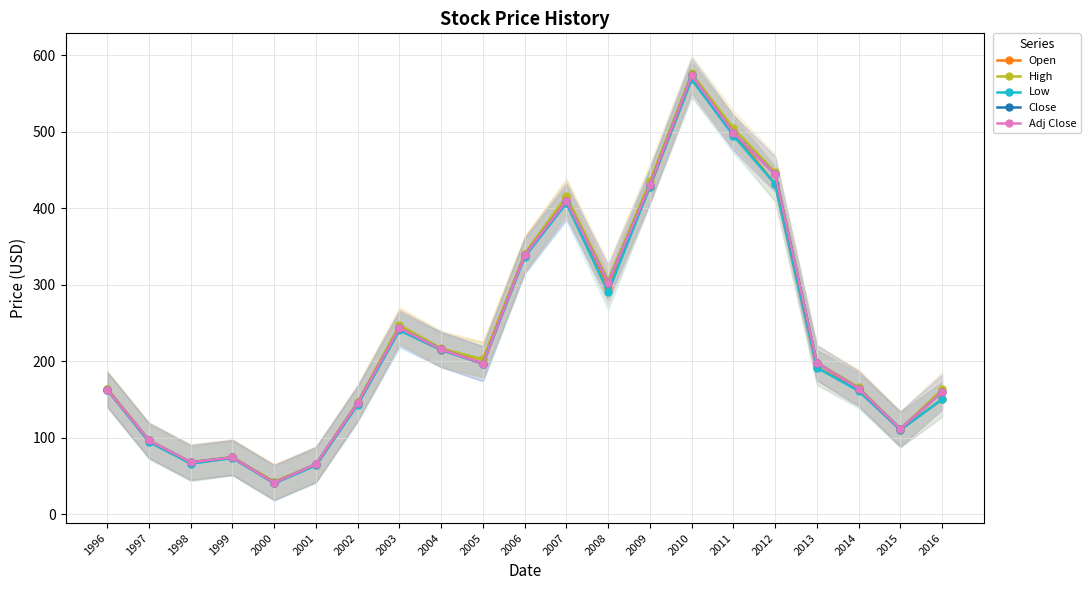

How many distinct data groups are displayed?

5